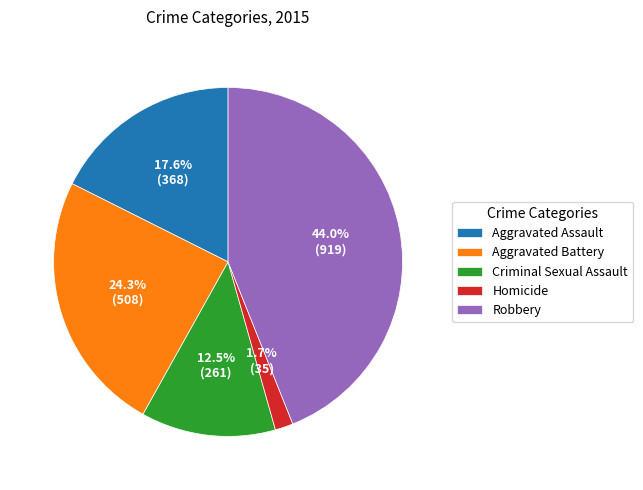

Which has a higher value, Robbery or Homicide?

Robbery